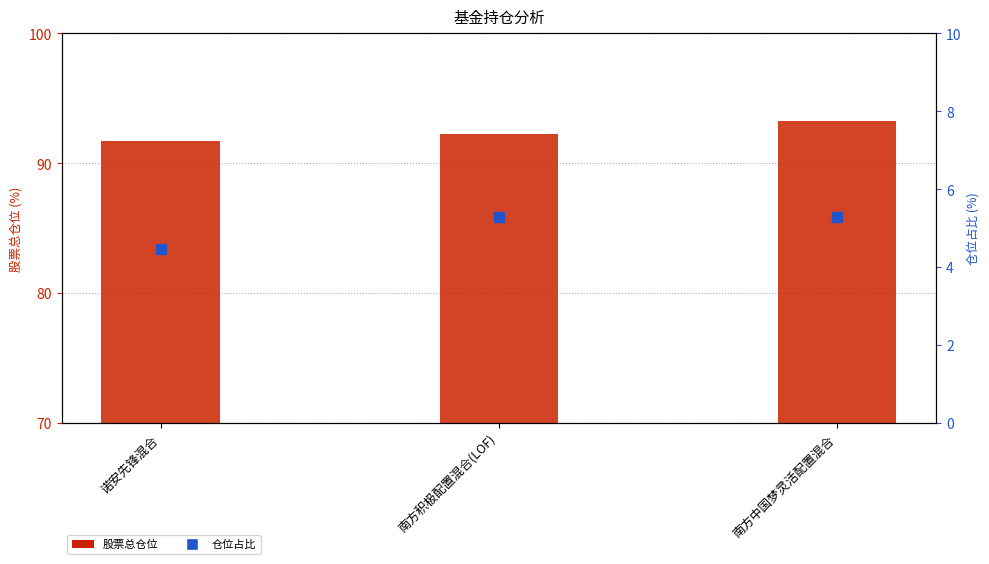

What are all the series names shown in the legend?

股票总仓位, 仓位占比